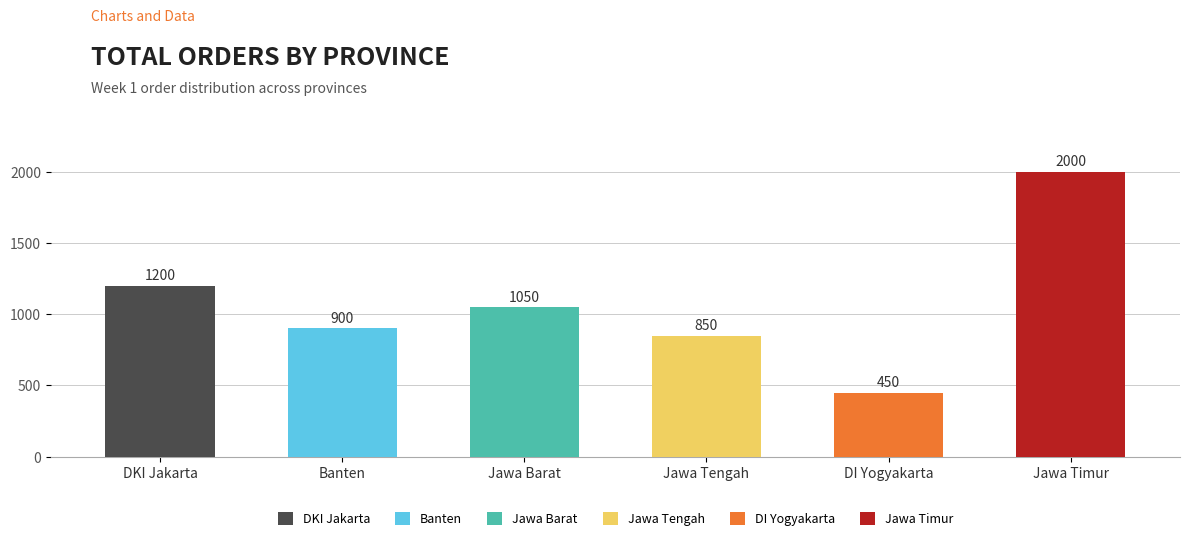

Rank the categories by value from highest to lowest.

Jawa Timur, DKI Jakarta, Jawa Barat, Banten, Jawa Tengah, DI Yogyakarta